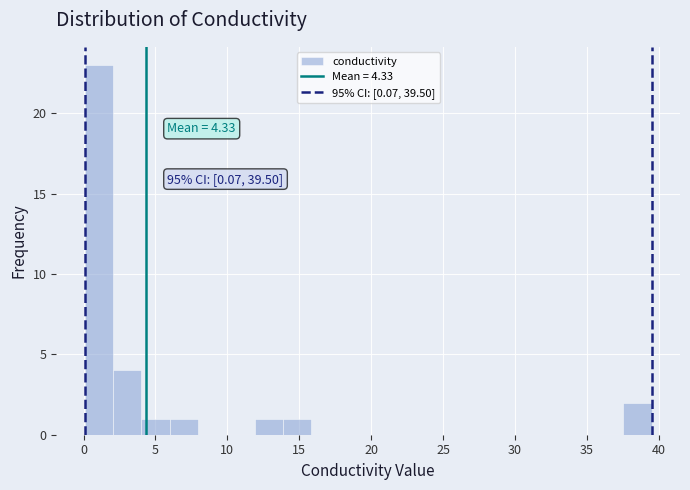

Read against the x-axis, roughly where is the centre of the tallest bar?

1.0